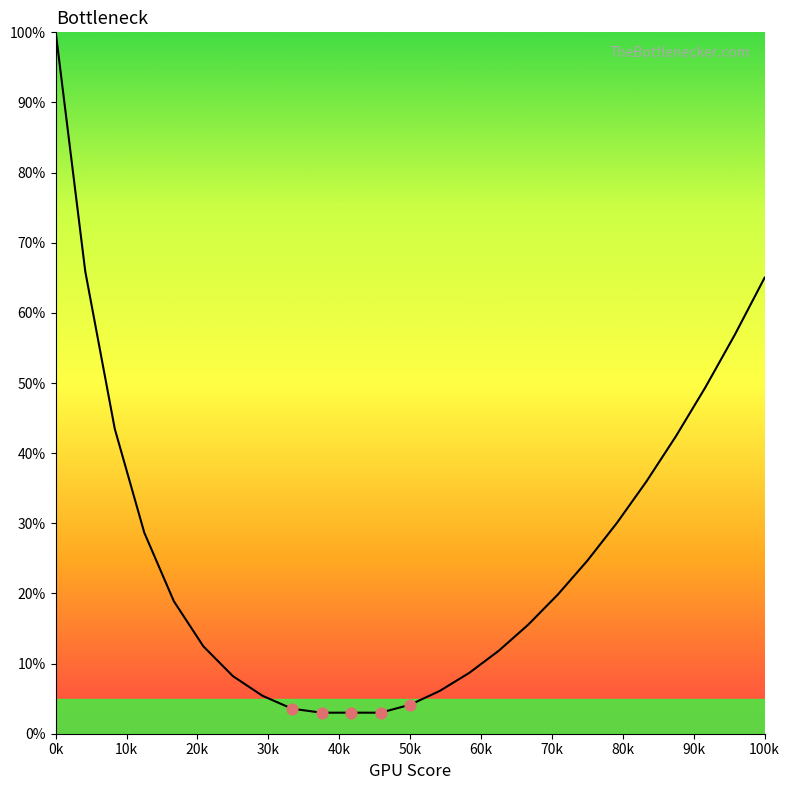

What is the difference between the maximum and minimum values?

97.0